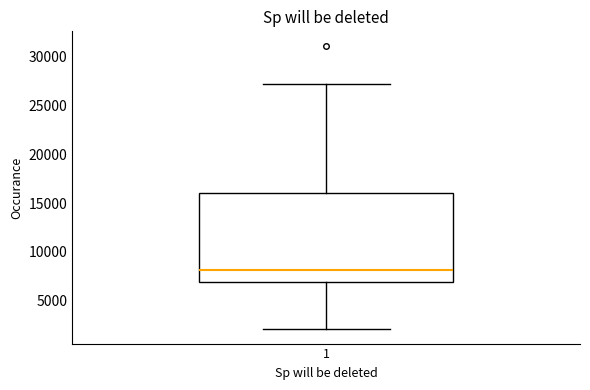

Where is the upper edge of the box at x = 1 on the y-axis? The values are not printed on the chart, so give them approximately, as read against the axis.

16000